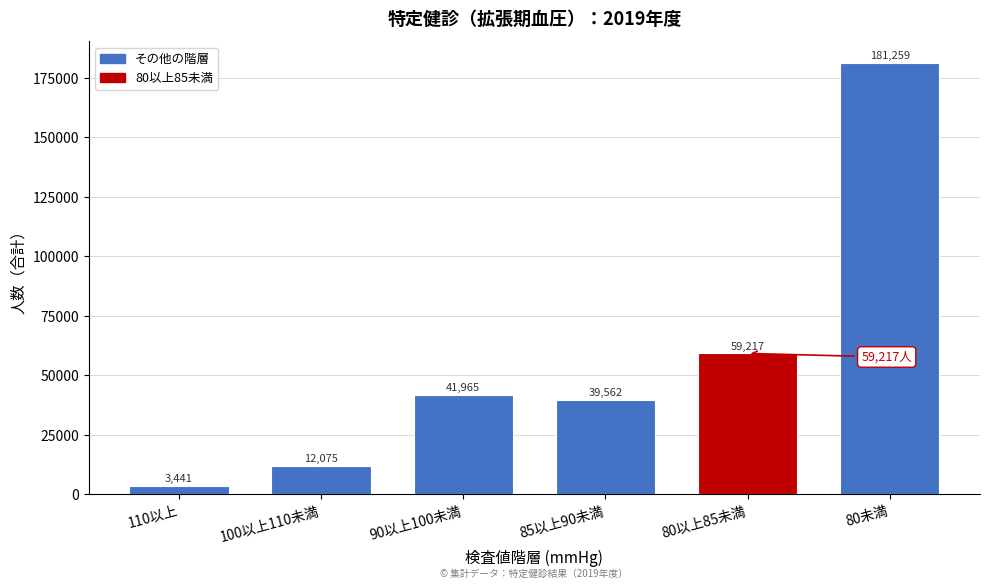

Reading left to right, list all the values displayed in this chart.

3441	12075	41965	39562	59217	181259